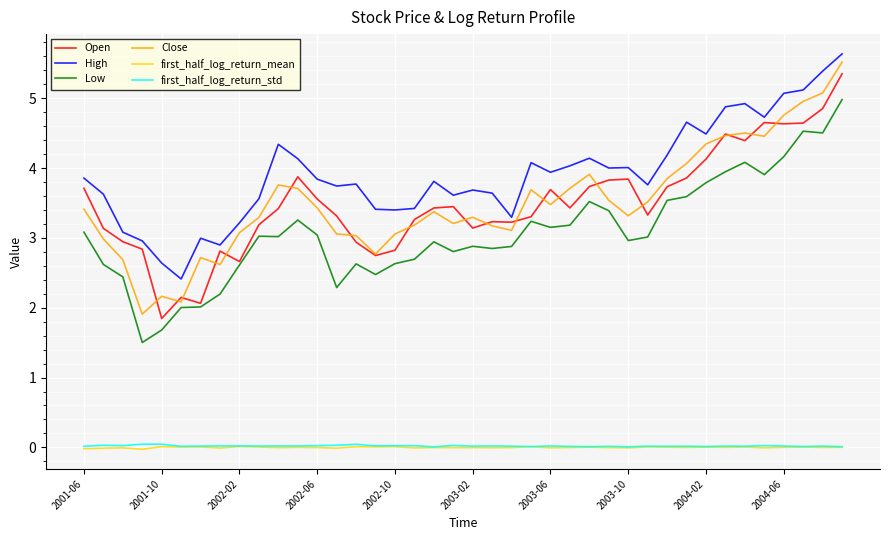

How many lines are shown in the chart?

6